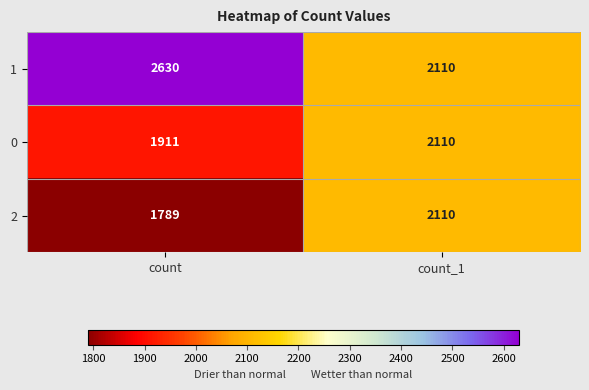

Where is 0 nearest to the value 2010?

count